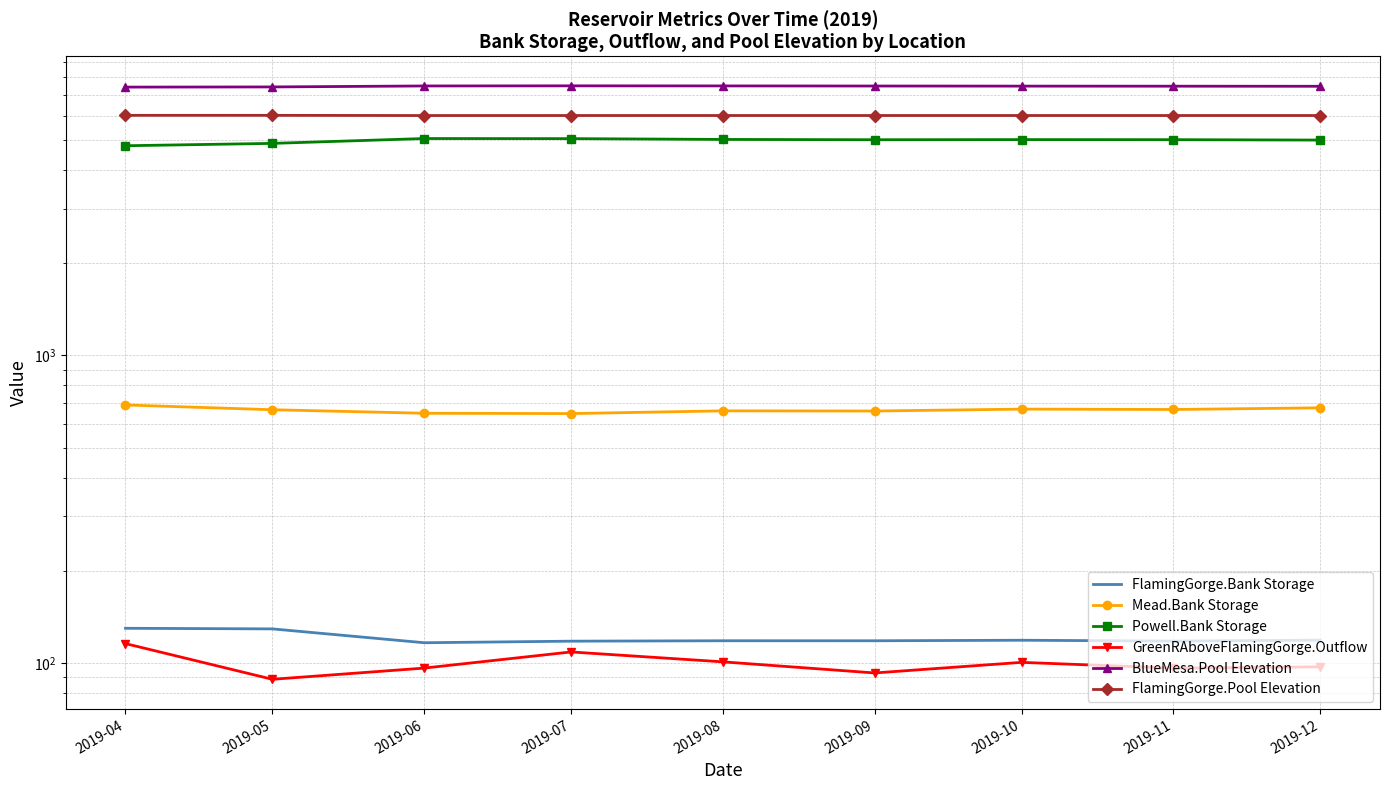

The Powell.Bank Storage series shows 1825.7 at 2019-11. True or false?

False